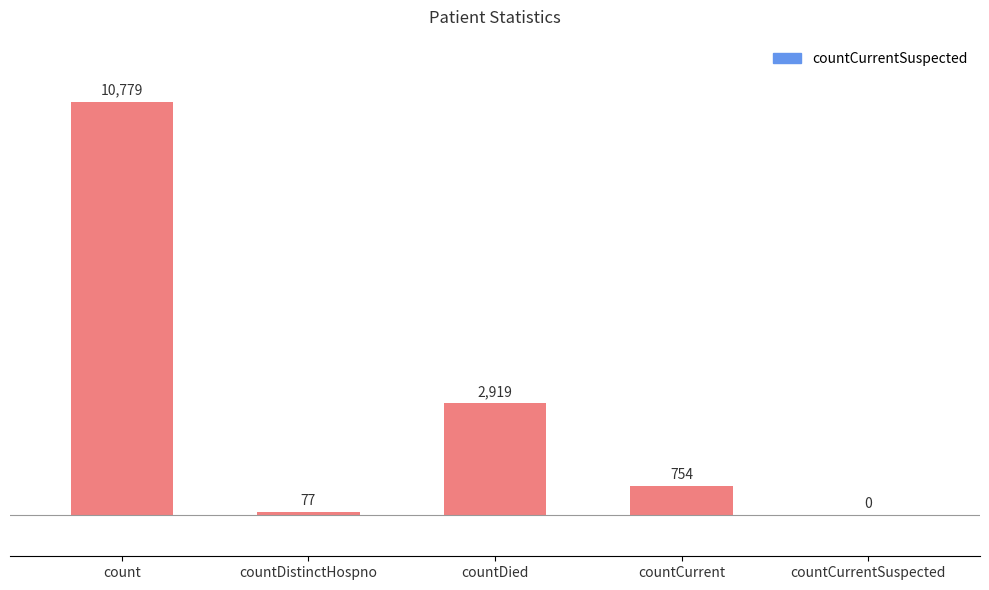

Reading left to right, list all the values displayed in this chart.

count=10779	countDistinctHospno=77	countDied=2919	countCurrent=754	countCurrentSuspected=0